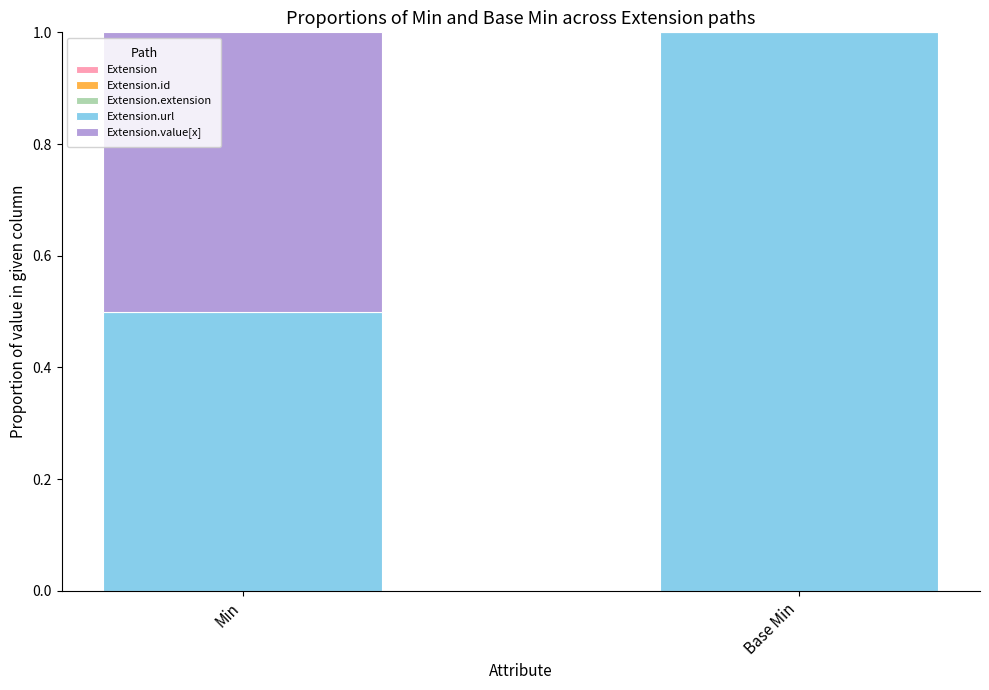

Does the chart contain stacked bars?

Yes